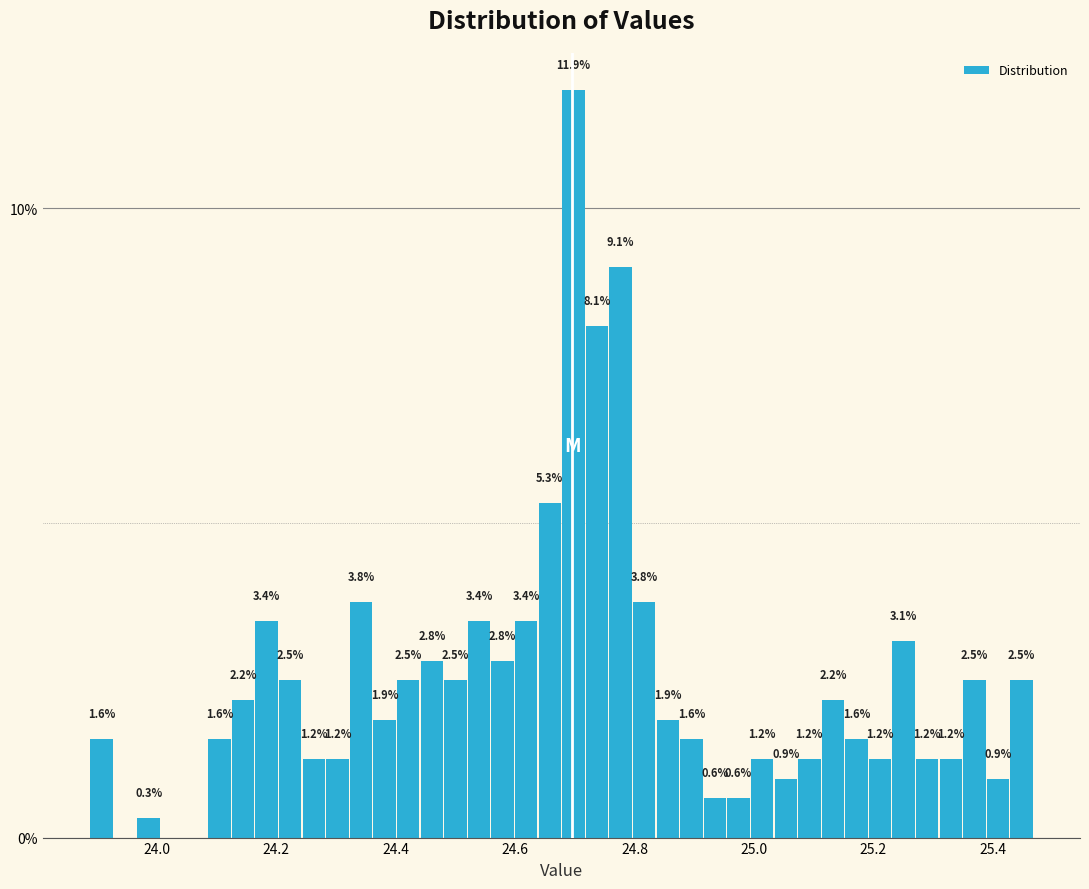

Around what value on the x-axis is the tallest bar? Give the approximate position of its centre, as read against the axis.

24.70